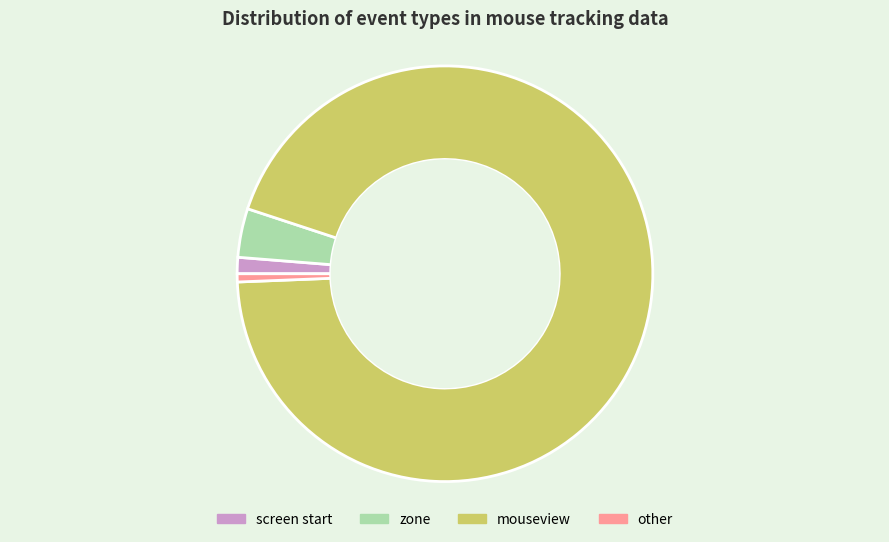

Rank the categories by value from lowest to highest.

other, screen start, zone, mouseview